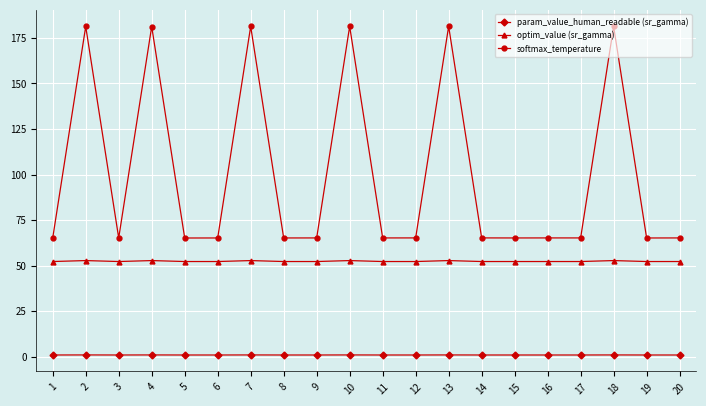

Is it true that param_value_human_readable (sr_gamma) equals 1.0 at 3?

True